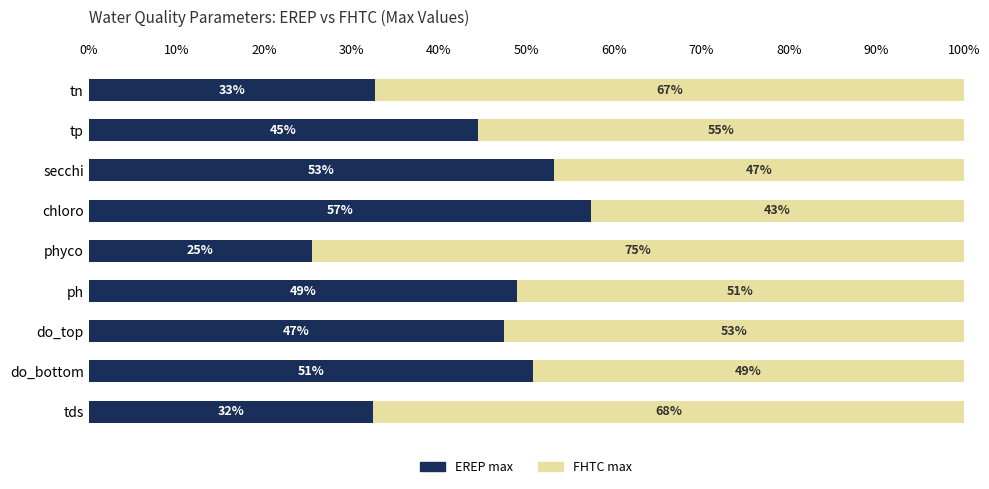

Is it true that EREP max equals 77.6 at ph?

False